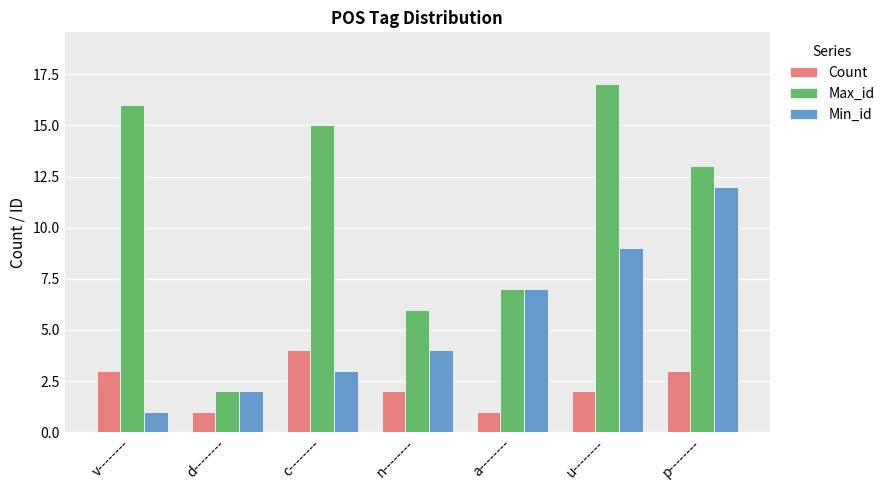

What are all the series names shown in the legend?

Count, Max_id, Min_id